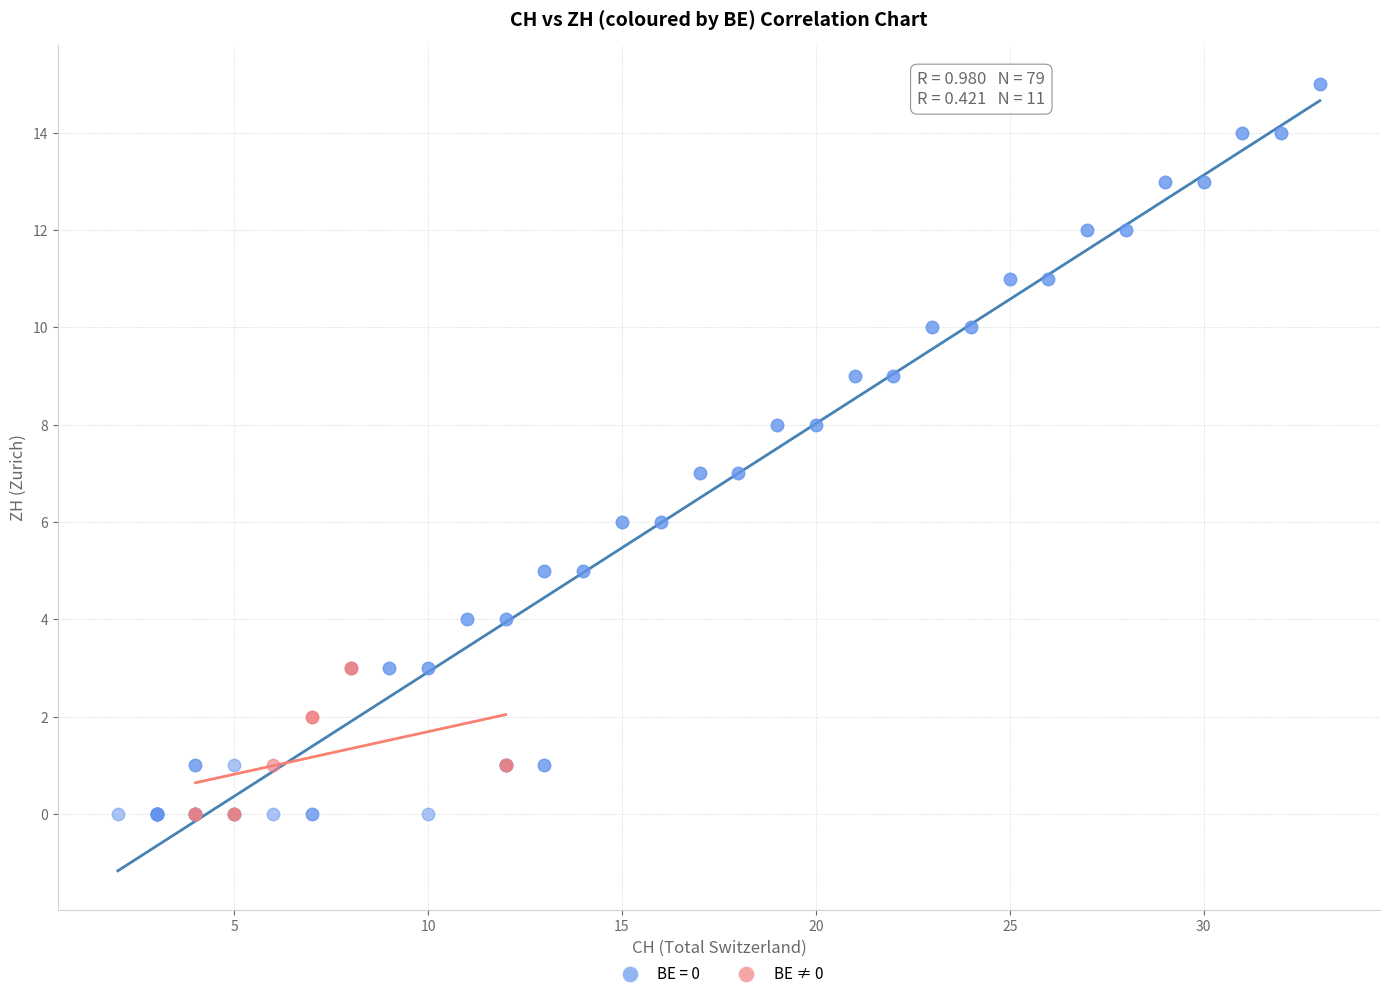

Which series contains the highest Y value?

BE = 0